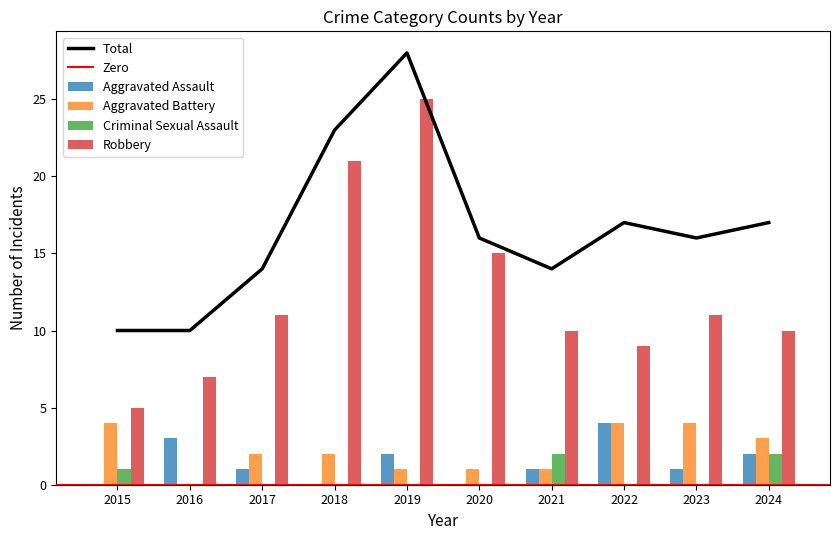

Are the bars horizontal?

No